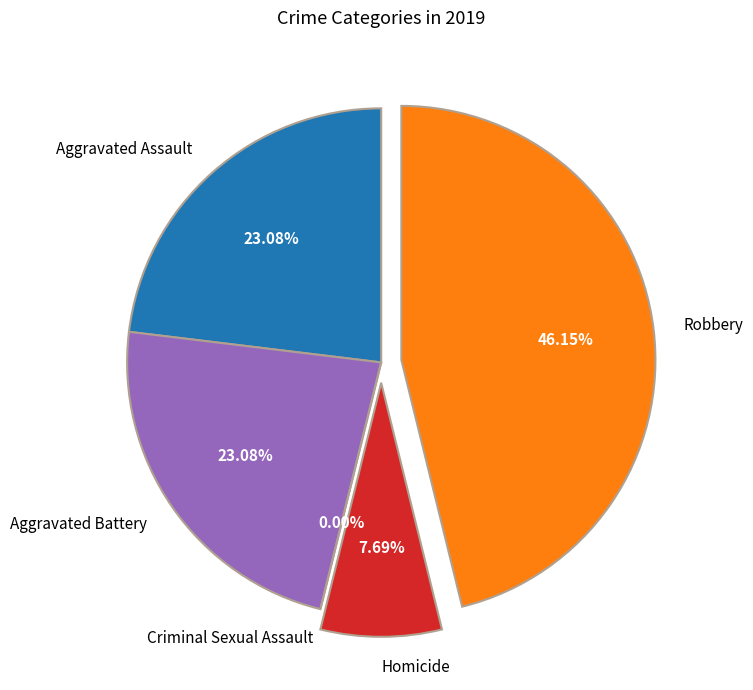

To the nearest percent, what is the average slice percentage?

20%